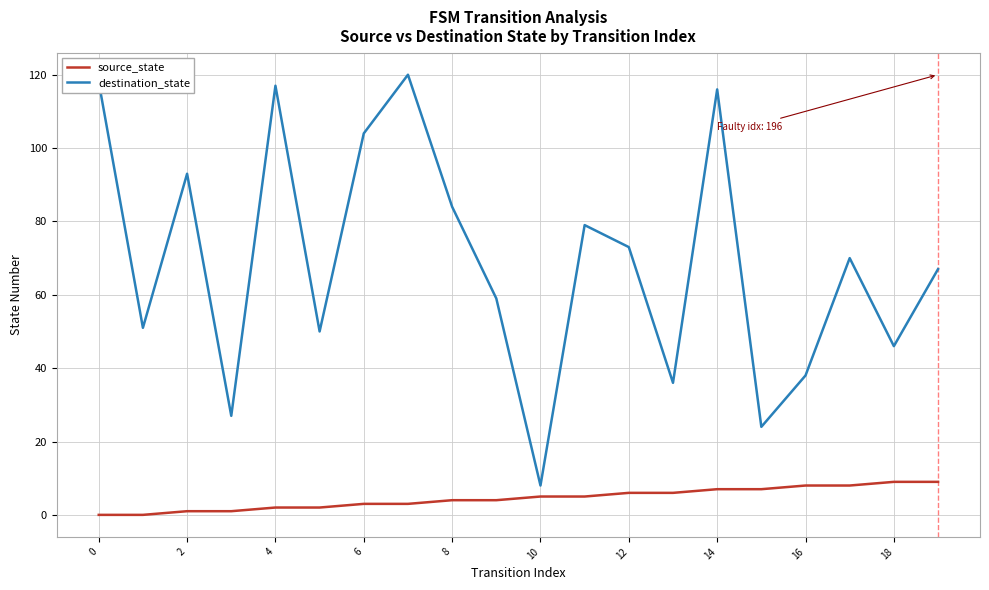

Which series has the largest range (max minus min)?

destination_state